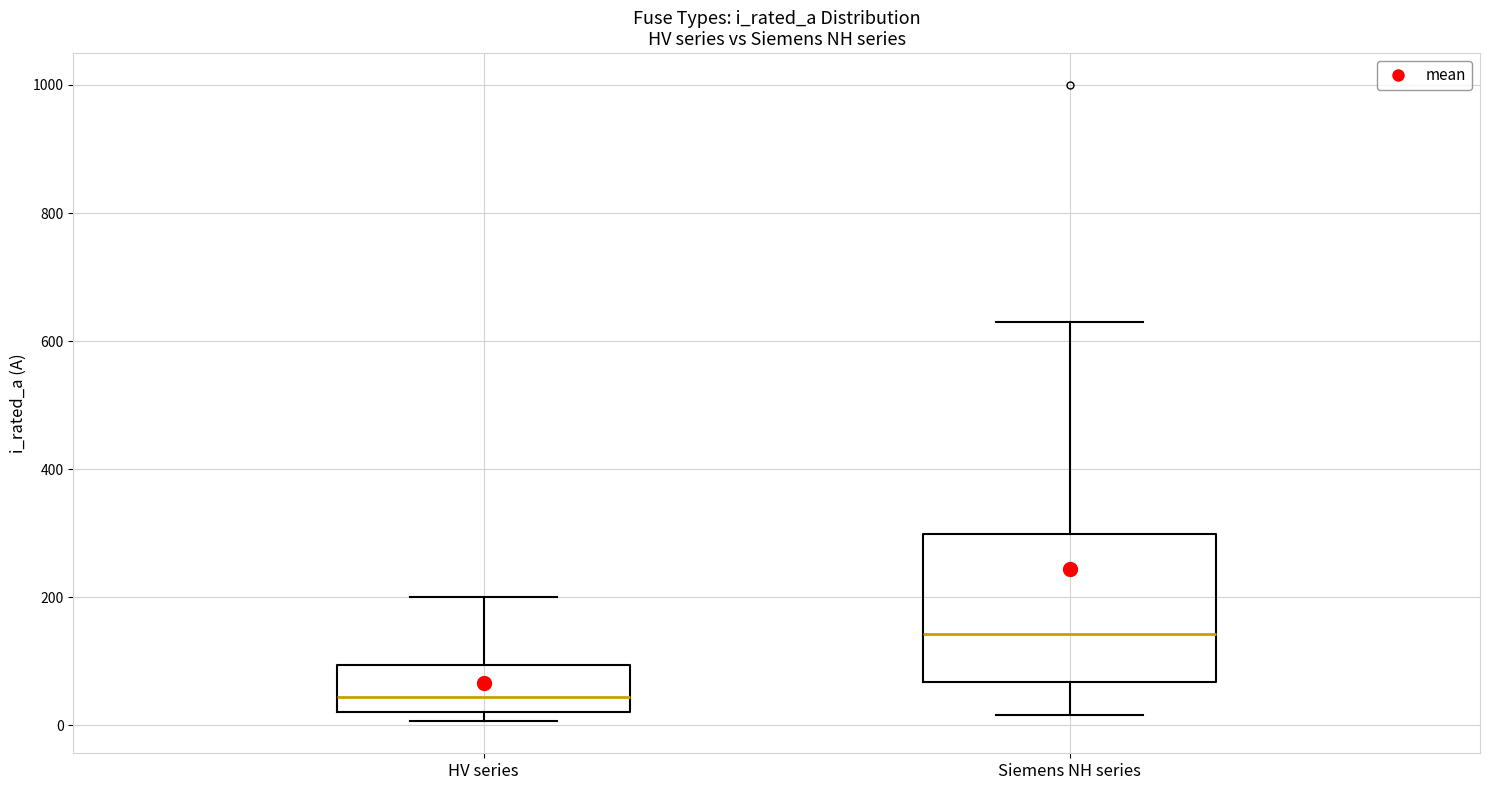

Reading left to right, transcribe this box plot: for each box, give where its median line is, the range the box spans, and where its two whiskers end, as read against the y-axis. The values are not printed on the chart, so give them approximately, as read against the axis.

HV series: median 40, box 20 to 100, whiskers 0 to 200
Siemens NH series: median 140, box 60 to 300, whiskers 20 to 640